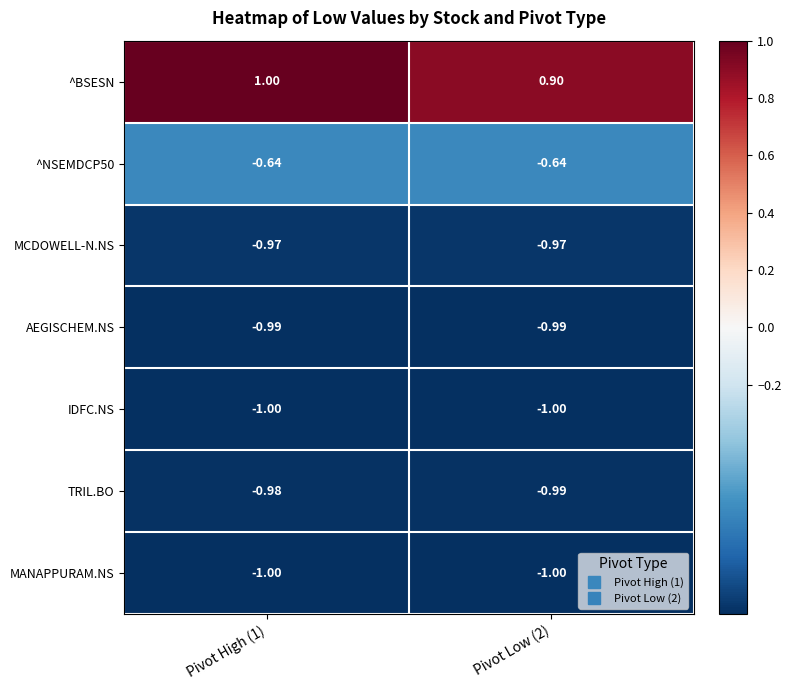

Between Pivot High (1) and Pivot Low (2), which series saw the biggest shift?

^BSESN